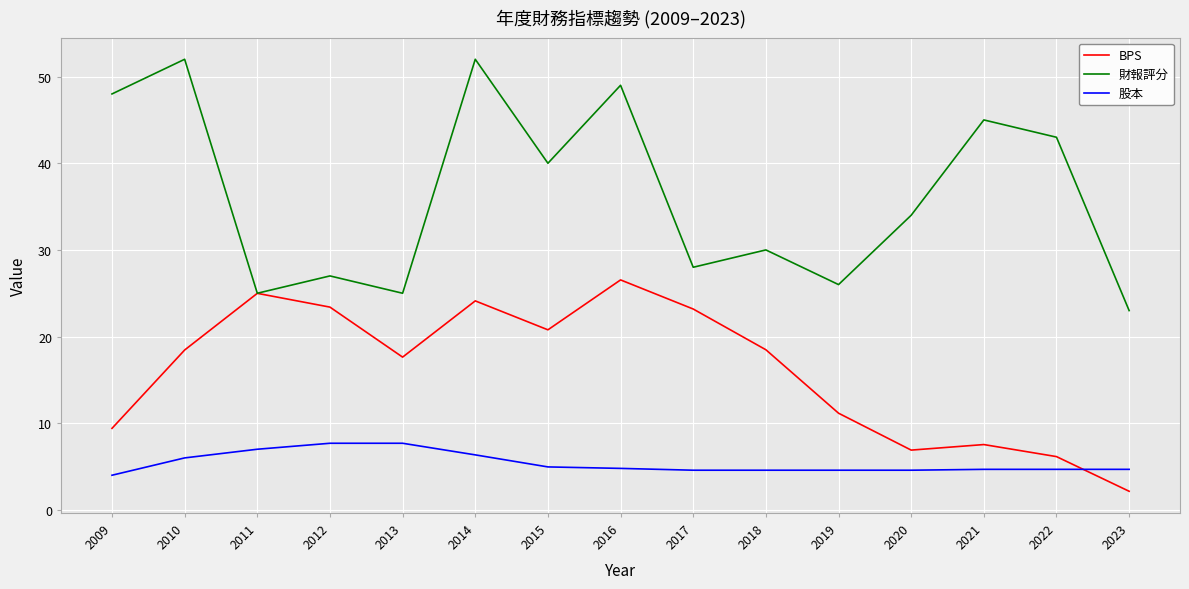

True or false: BPS has a value of 7.6 at 2014.

False